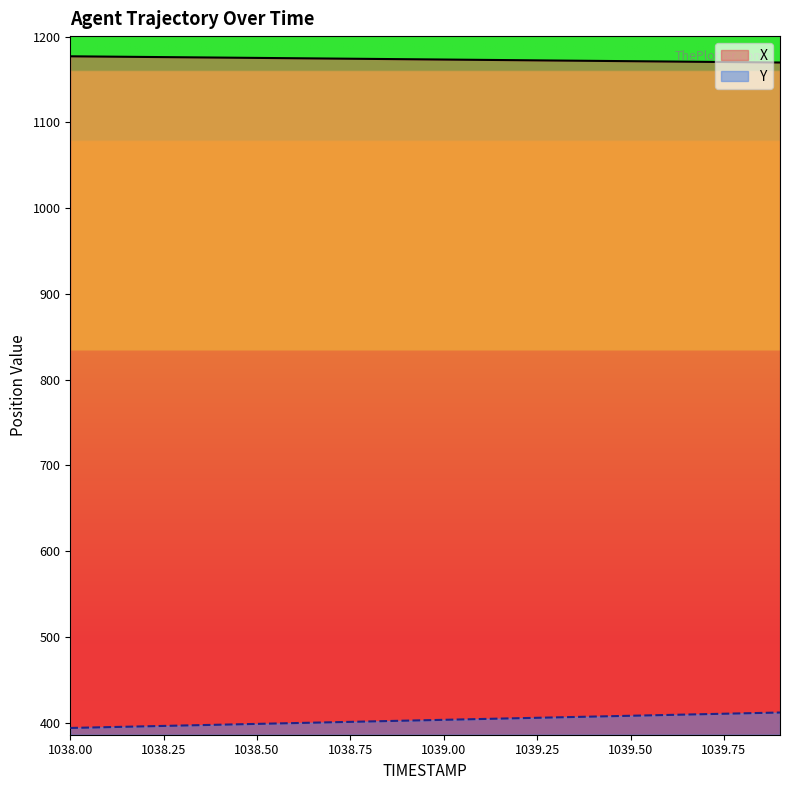

Reading left to right, transcribe all the data shown in this chart.

X: 1176.9	1176.5	1176.2	1175.8	1175.4	1175.0	1174.7	1174.3	1173.9	1173.5	1173.2	1172.8	1172.4	1172.0	1171.6	1171.2	1170.8	1170.5	1170.1	1169.7
Y: 394.0	394.9	395.9	396.8	397.8	398.7	399.7	400.6	401.6	402.5	403.5	404.4	405.4	406.3	407.3	408.2	409.2	410.1	411.1	412.0